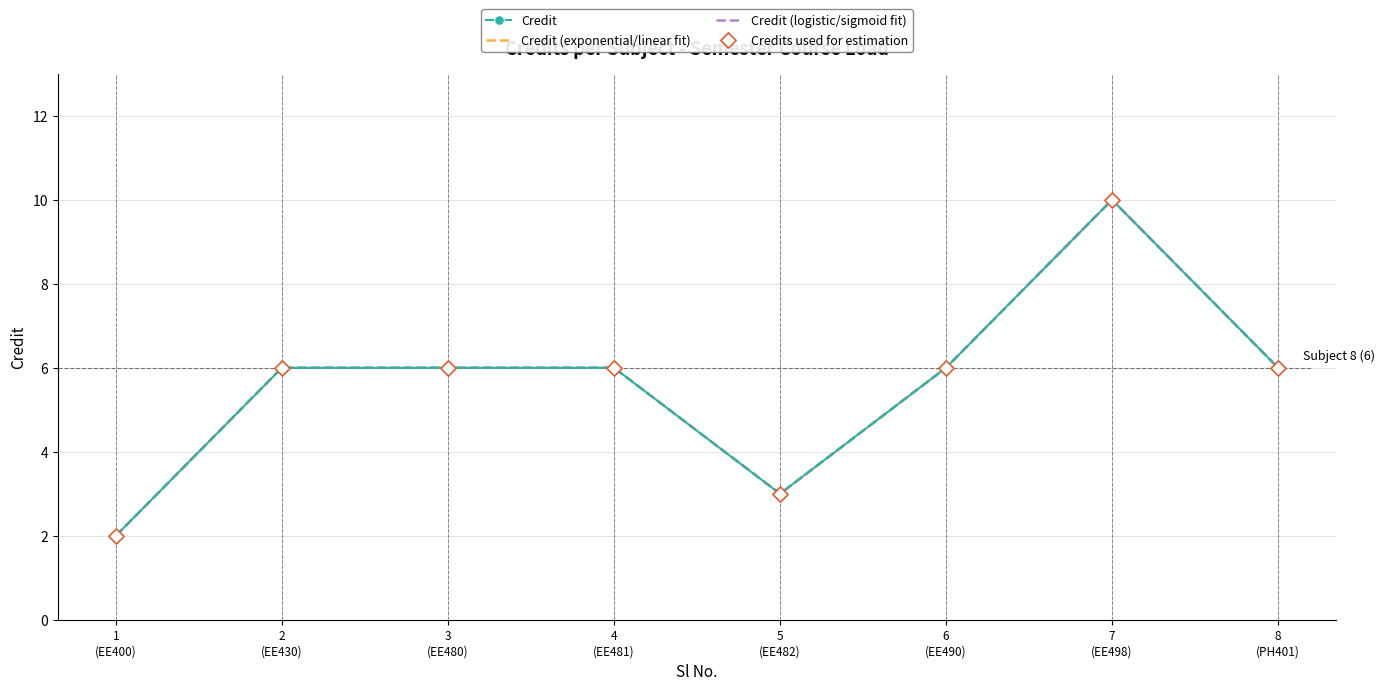

At which category is the sum across all series the highest?

7
(EE498)